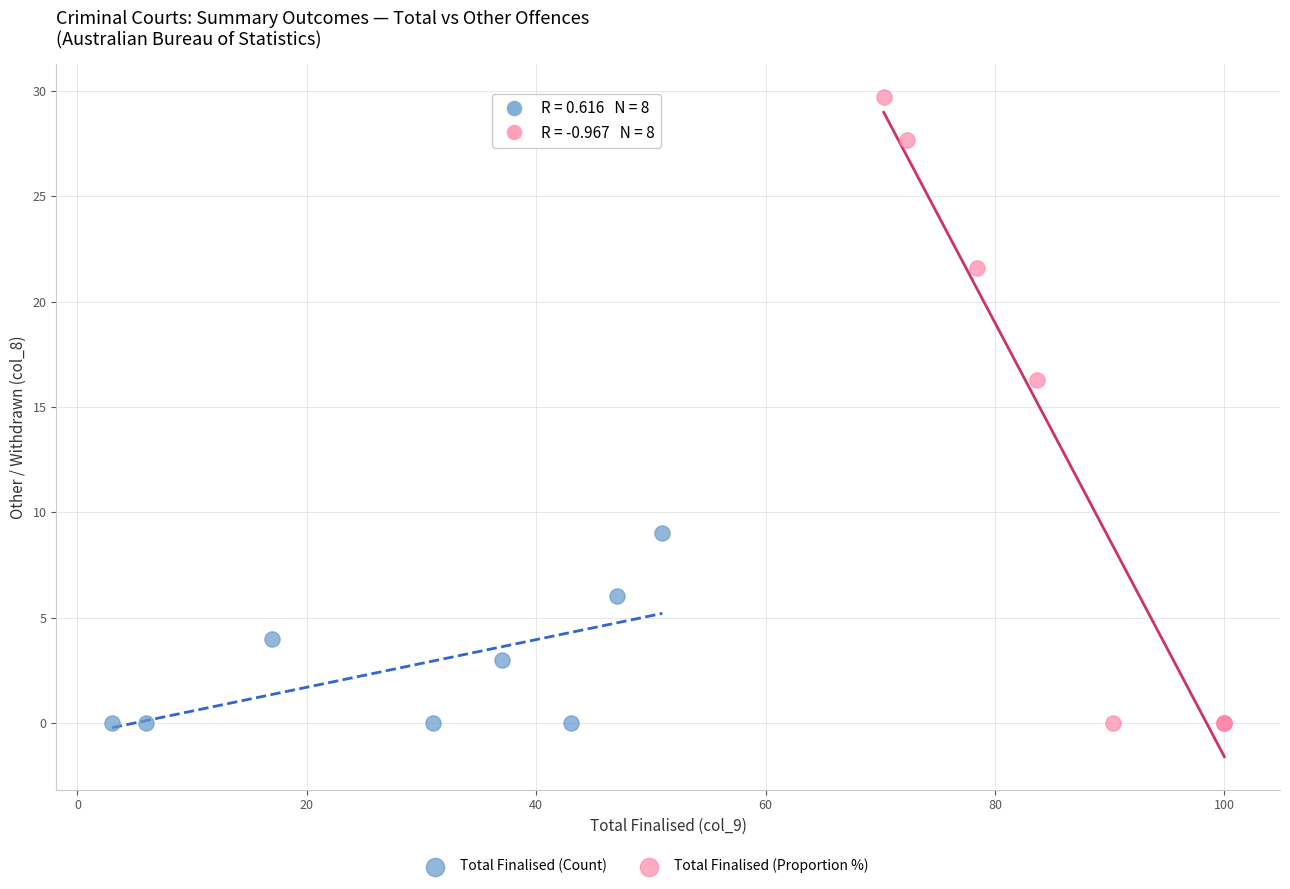

Which series has the largest Y range (max minus min)?

Total Finalised (Proportion %)